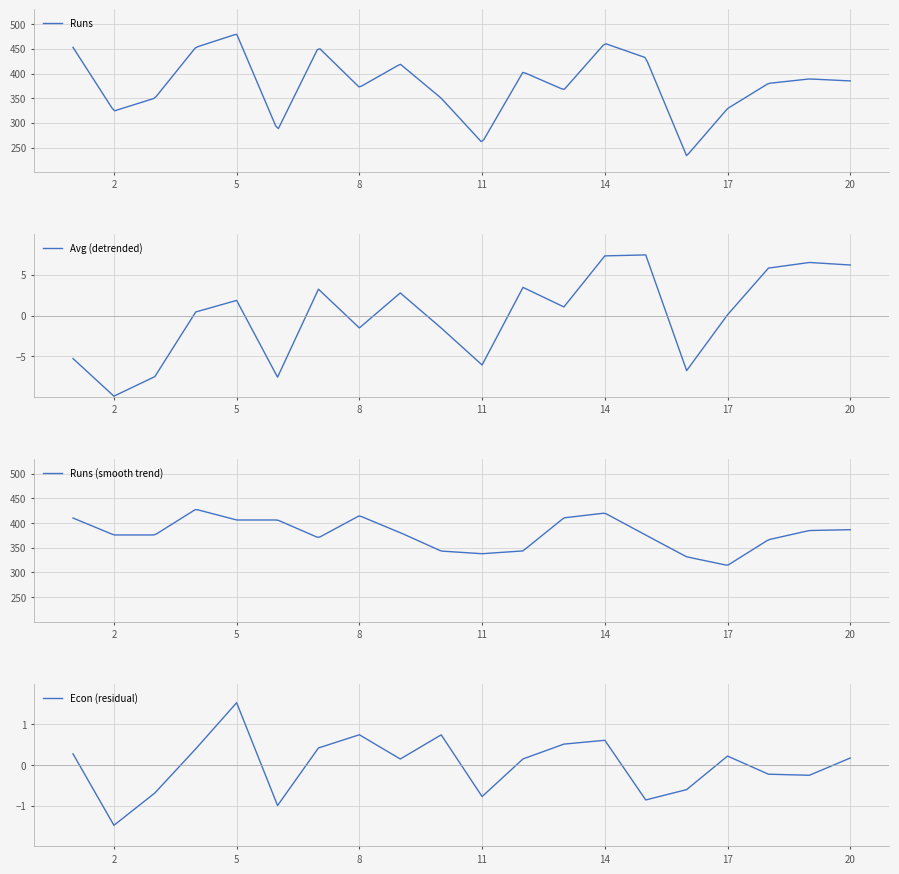

The value of Avg (detrended) at 11 is -9.2. True or false?

False